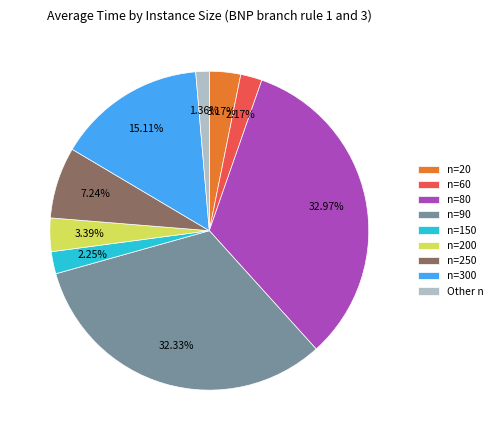

Does any single category account for the majority?

No